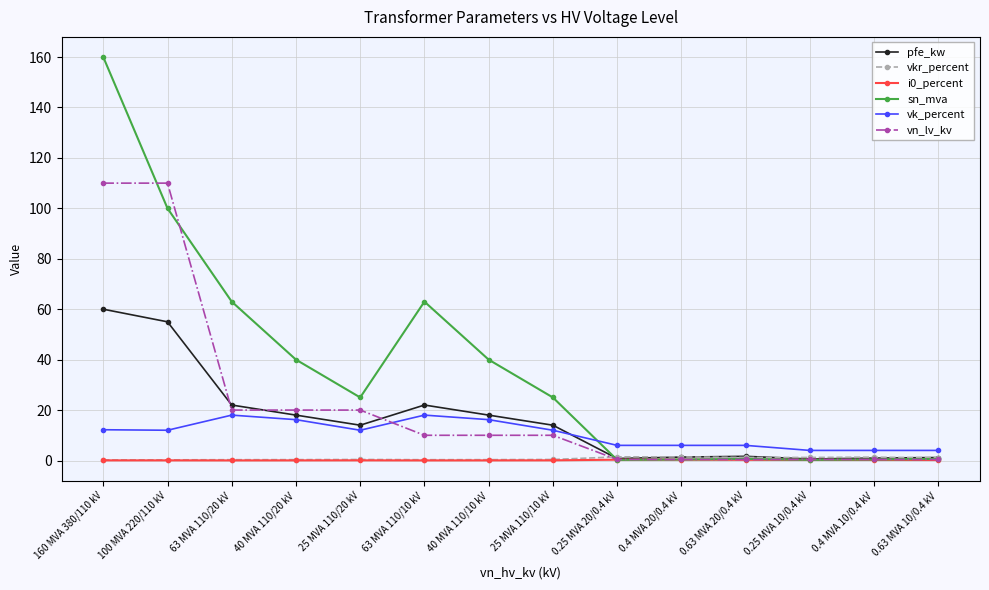

True or false: pfe_kw has more than 0 points higher than both neighbors.

True